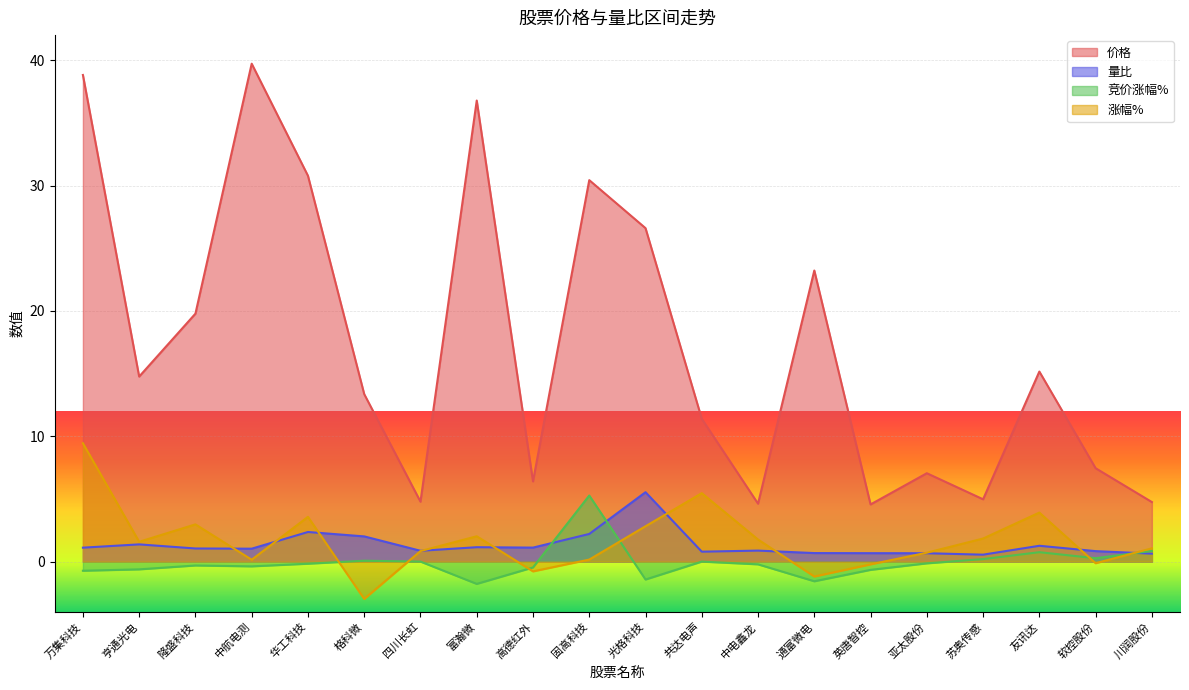

The 价格 series shows 8.9 at 友讯达. True or false?

False